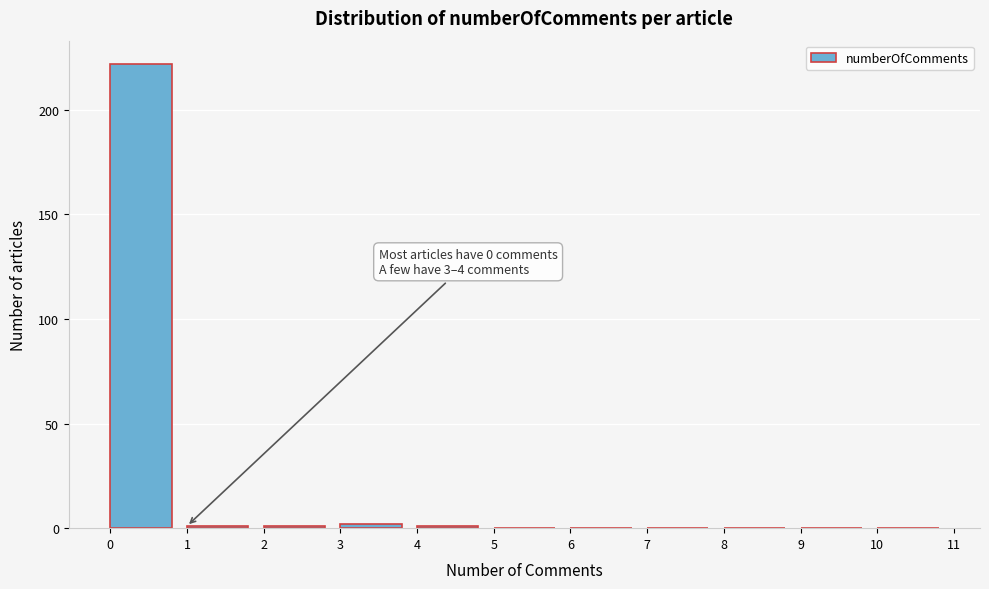

Over which range of the x-axis is the bar tallest?

0 to 1